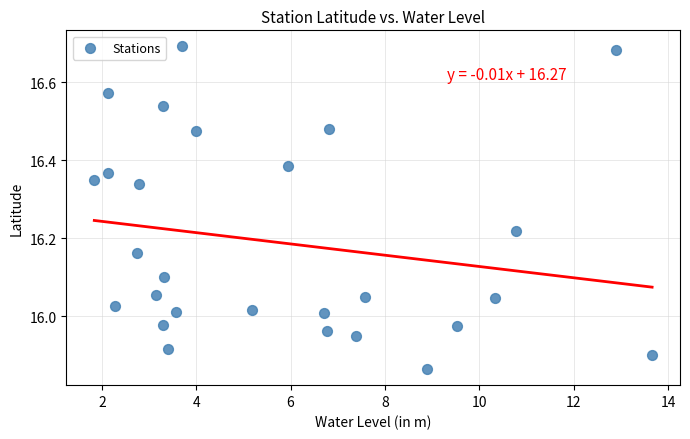

What is the range of Y values (max minus min)?

0.8